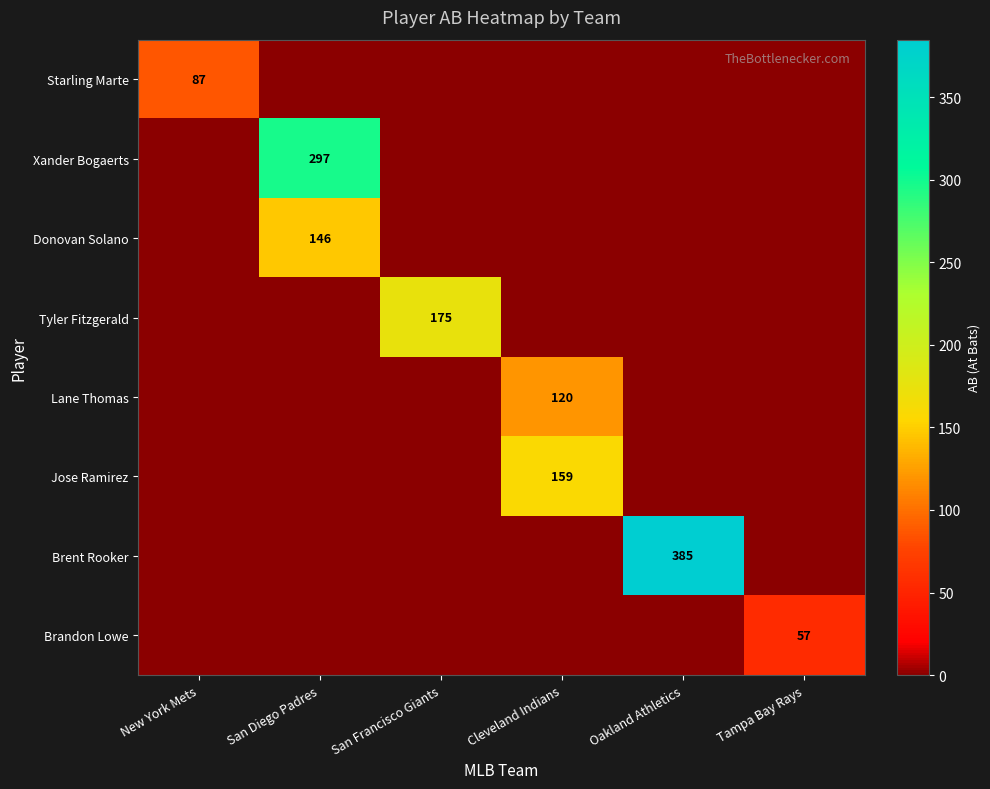

The value of Xander Bogaerts at San Diego Padres is 503. True or false?

False